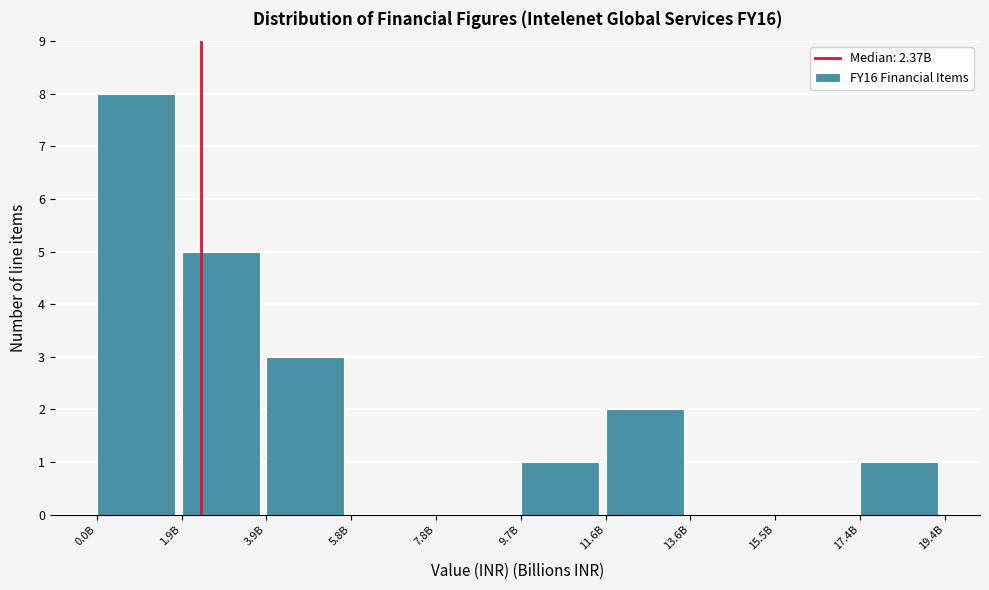

Reading left to right, extract all data points from this chart.

0.0B=8	1.9B=5	3.9B=3	5.8B=0	7.8B=0	9.7B=1	11.6B=2	13.6B=0	15.5B=0	17.4B=1